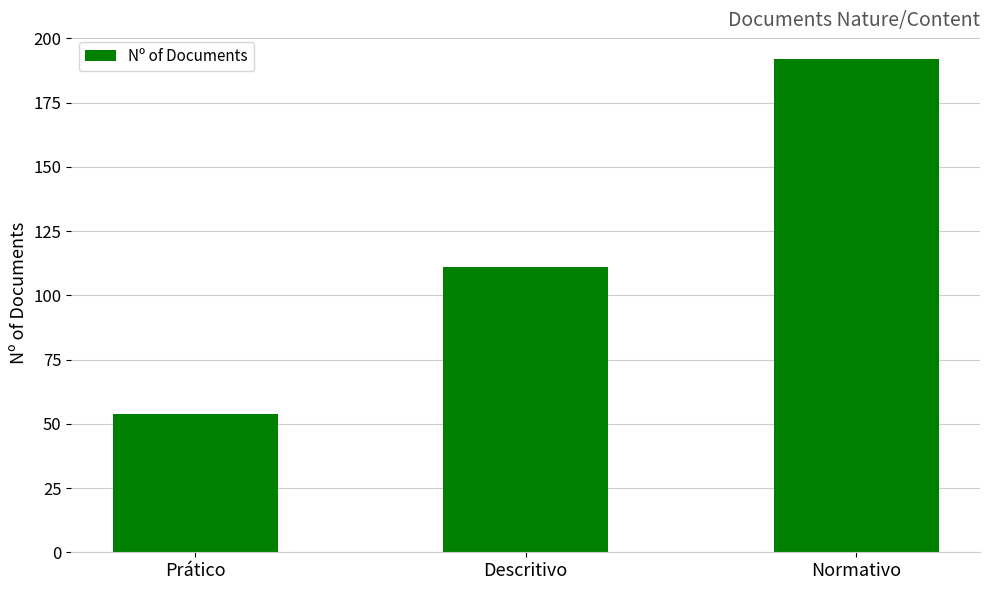

At which category does the chart reach its peak across all series?

Normativo